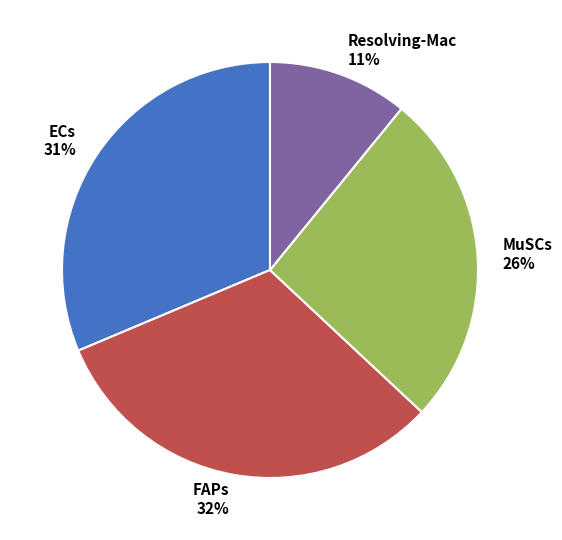

What percentage is the Resolving-Mac slice, to the nearest percent?

11%